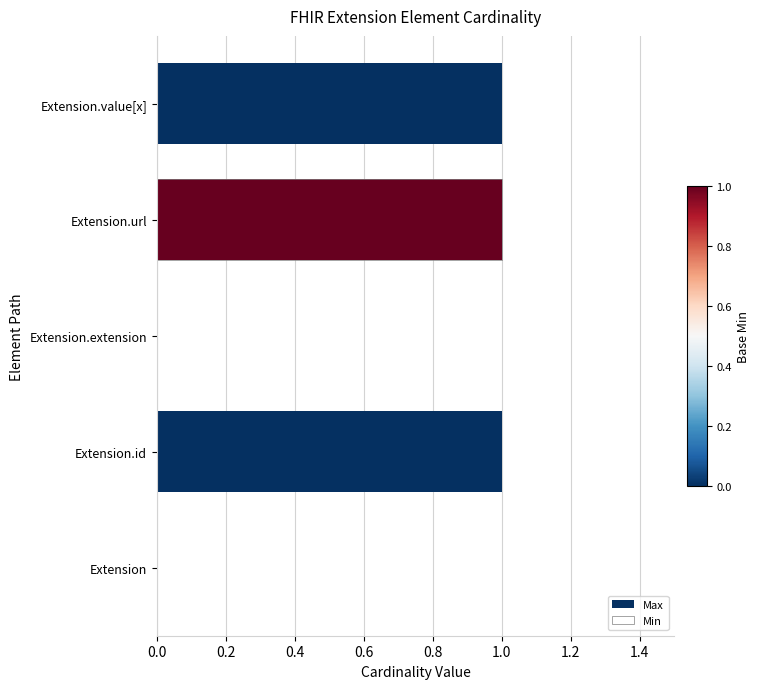

How many Min values are between 0 and 1?

5